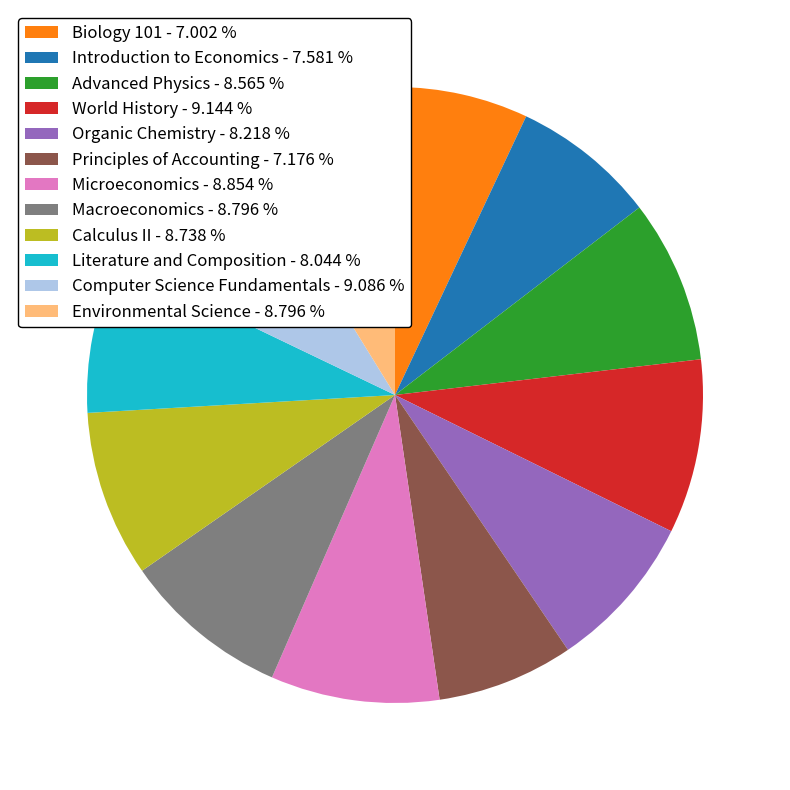

Combined, do World History - 9.144 % and Literature and Composition - 8.044 % account for over 50%?

No